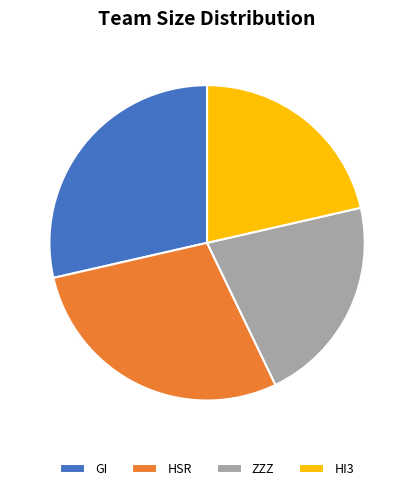

Does GI account for over 50% of the chart?

No